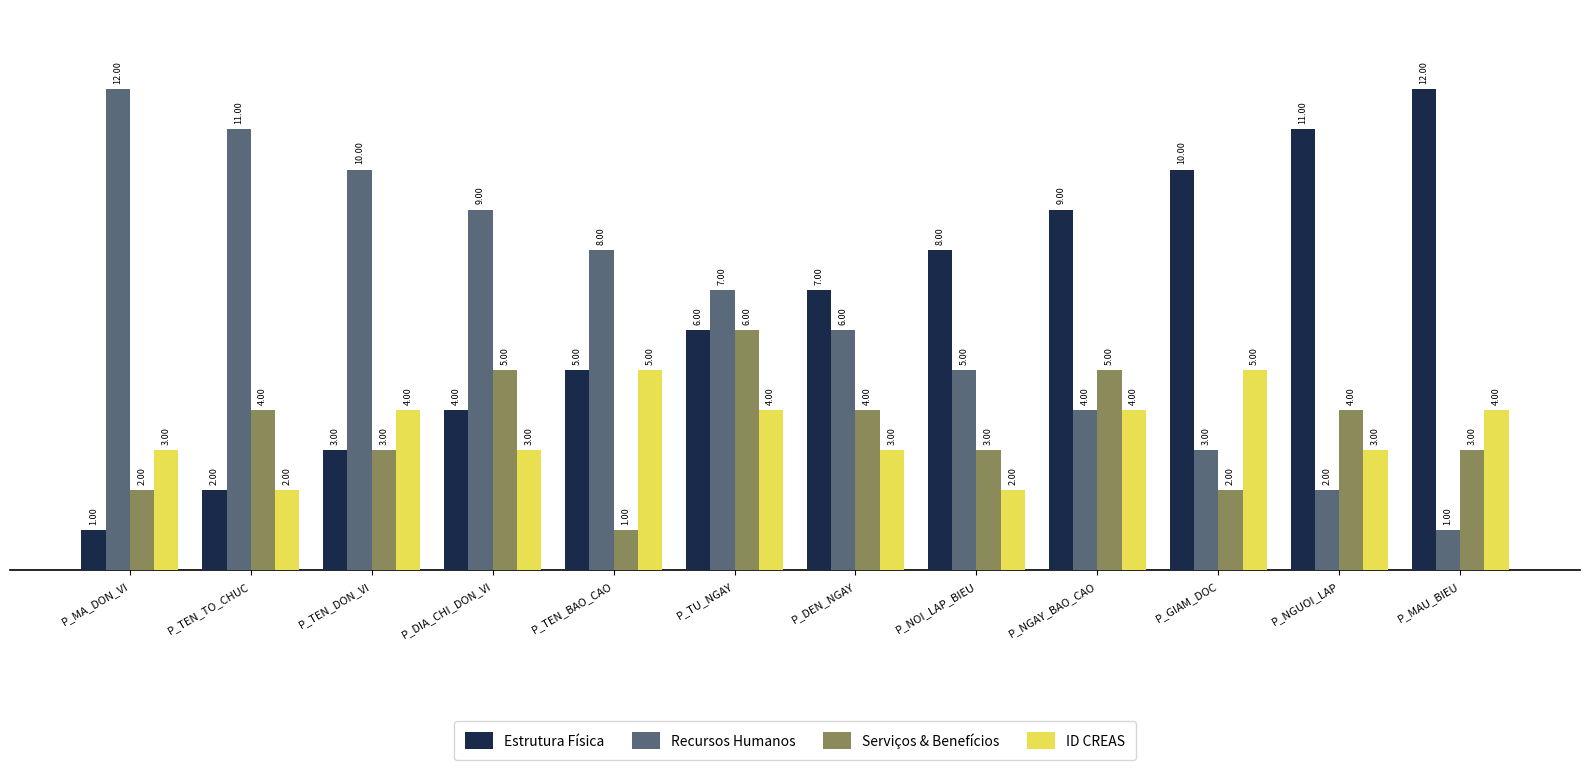

What is the total value across all series at P_MA_DON_VI?

18